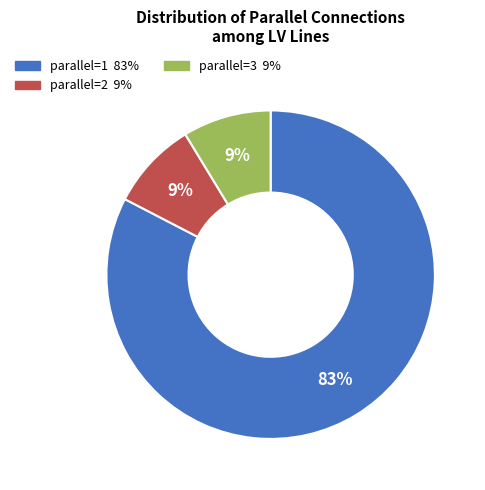

To the nearest percent, what is the average slice percentage?

33%